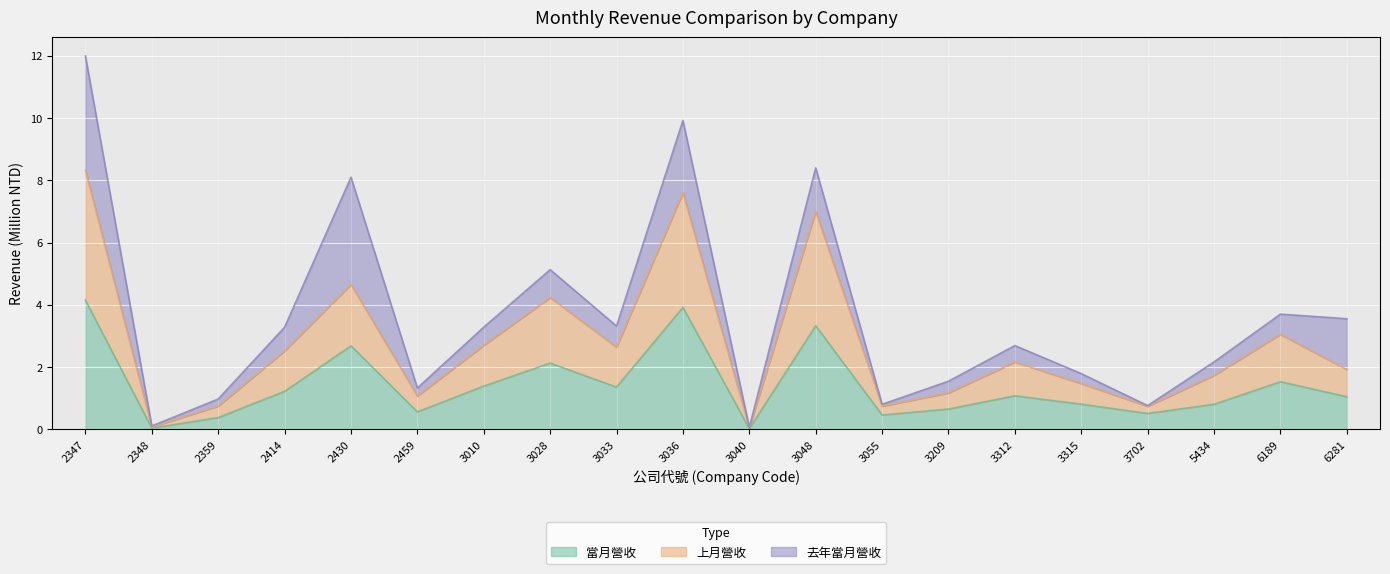

What is the difference between the maximum and minimum values in the 上月營收 series?

8.3